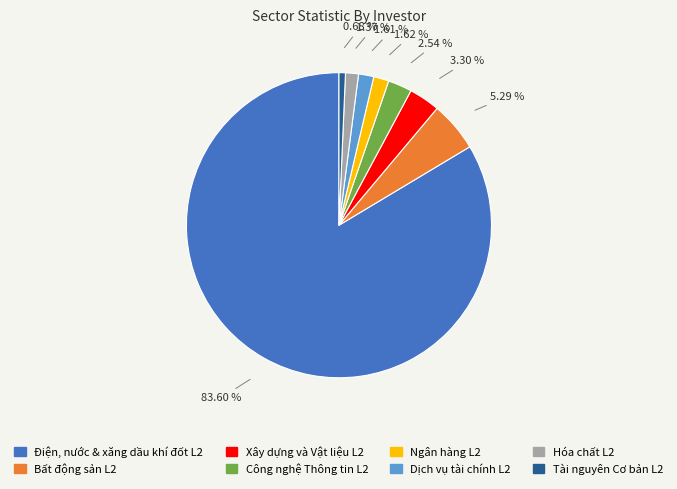

Does any single category account for the majority?

Yes